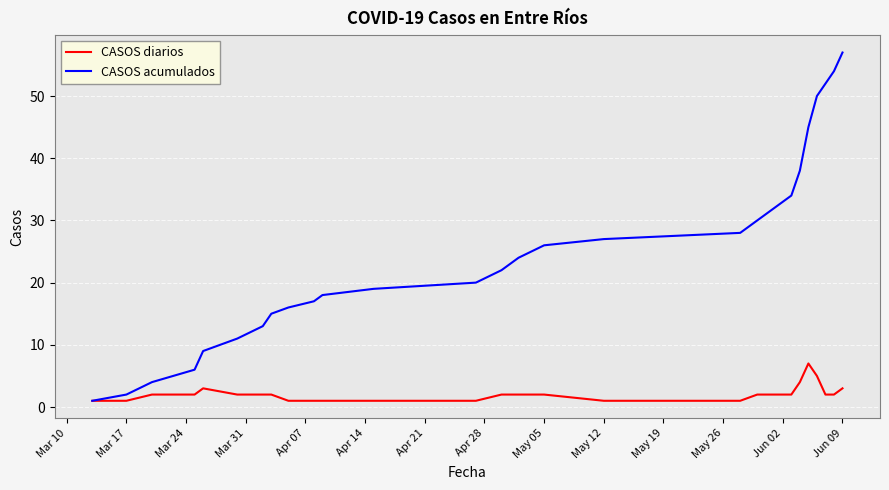

Reading left to right, what are all the values shown in this chart?

CASOS diarios: 1	1	2	2	3	2	2	2	1	1	1	1	1	2	2	2	1	1	2	2	2	4	7	5	2	2	3
CASOS acumulados: 1	2	4	6	9	11	13	15	16	17	18	19	20	22	24	26	27	28	30	32	34	38	45	50	52	54	57